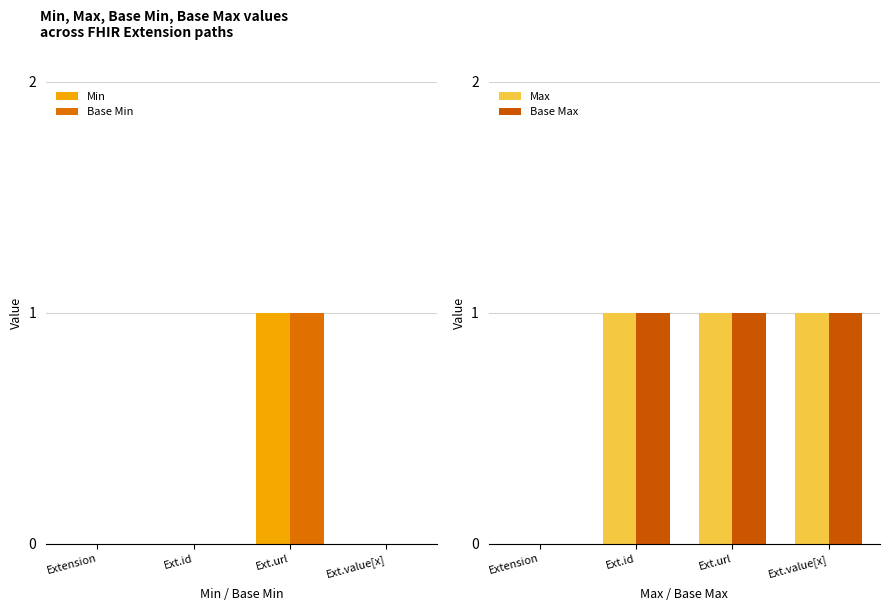

Reading right to left, transcribe all the data shown in this chart.

Min: 0	1	0	0
Base Min: 0	1	0	0
Max: 1	1	1	0
Base Max: 1	1	1	0